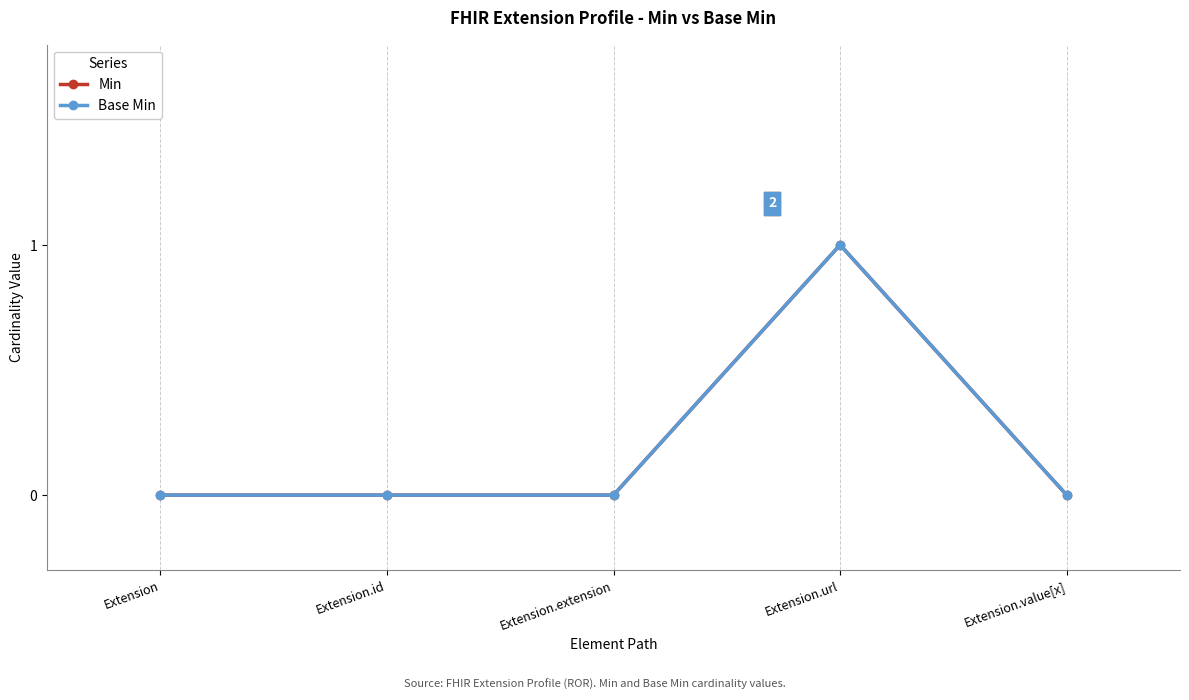

Reading right to left, transcribe all the data shown in this chart.

Min: Extension.value[x]=0	Extension.url=1	Extension.extension=0	Extension.id=0	Extension=0
Base Min: Extension.value[x]=0	Extension.url=1	Extension.extension=0	Extension.id=0	Extension=0